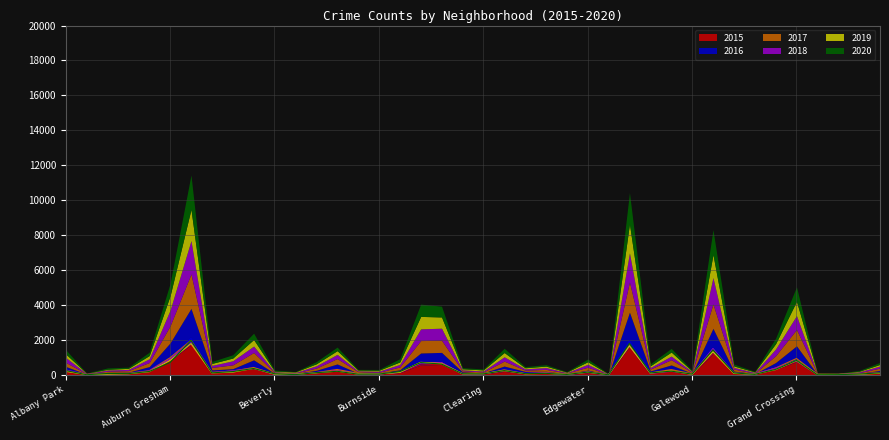

The value of 2017 at Armour Square is 139. True or false?

False